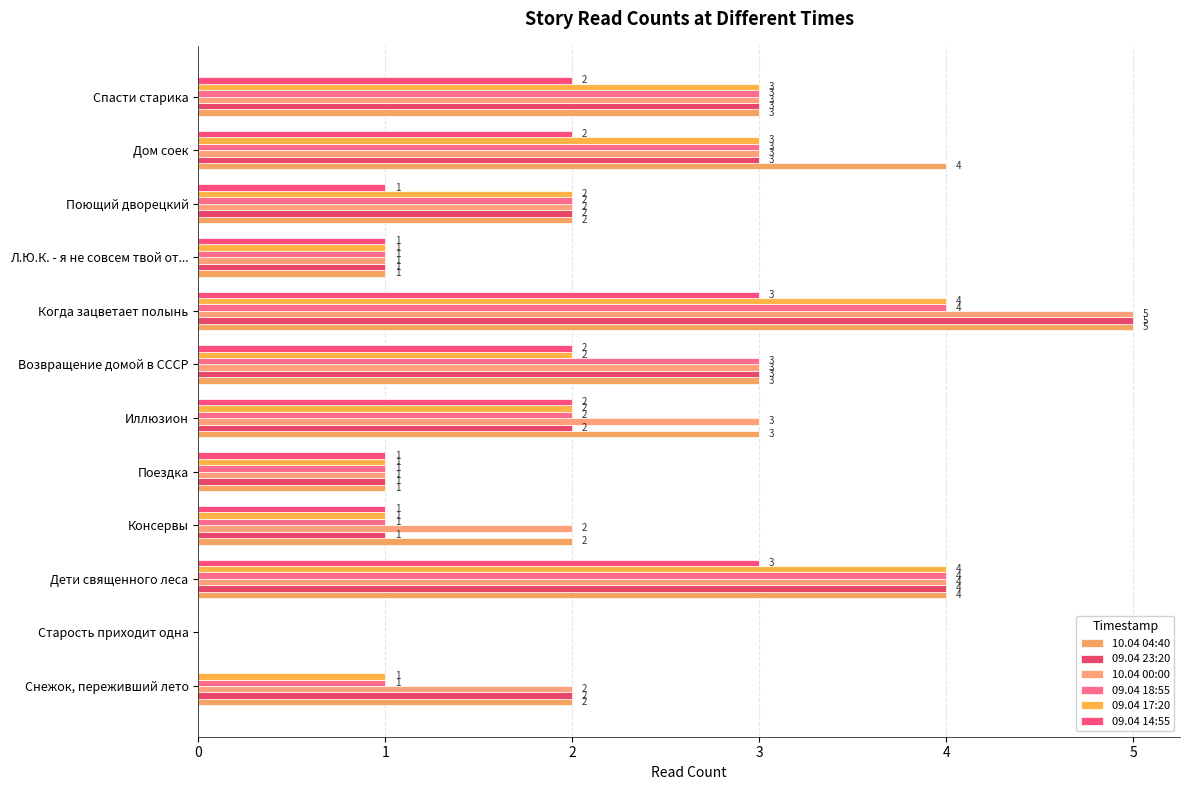

How many values in 10.04 04:40 are above zero?

11